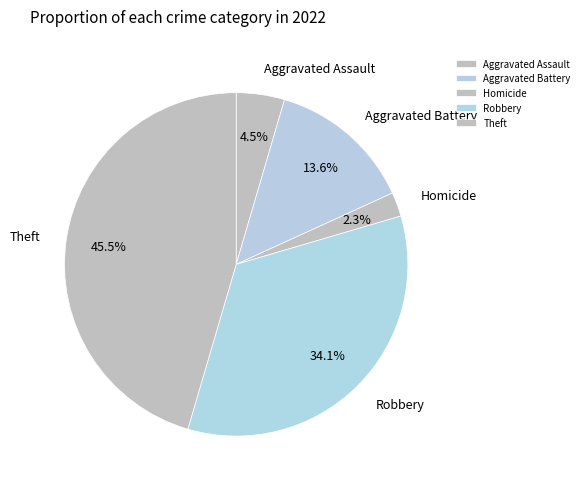

How many slices are in this pie chart?

5